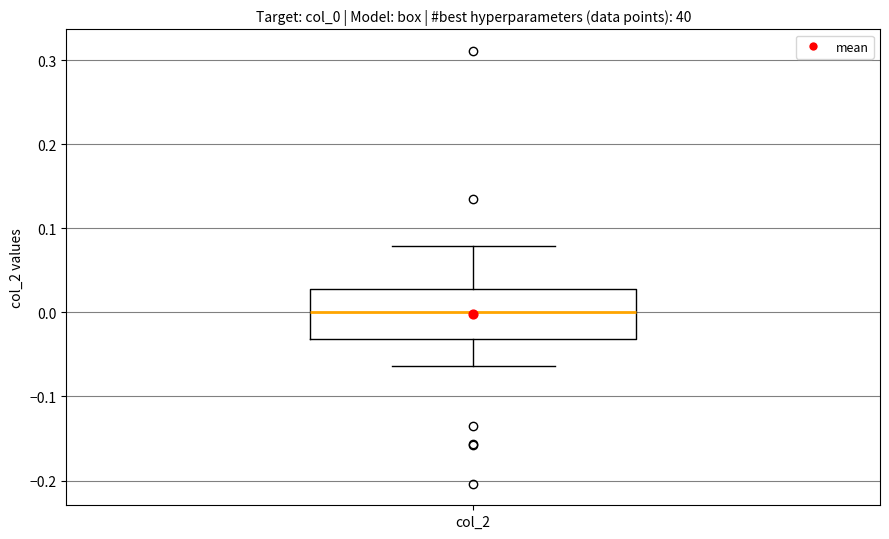

Read this box plot against the y-axis: the position of the median line, the range covered by the box, and the ends of both whiskers. The values are not printed on the chart, so give them approximately, as read against the axis.

median 0.00, box -0.03 to 0.03, whiskers -0.06 to 0.08